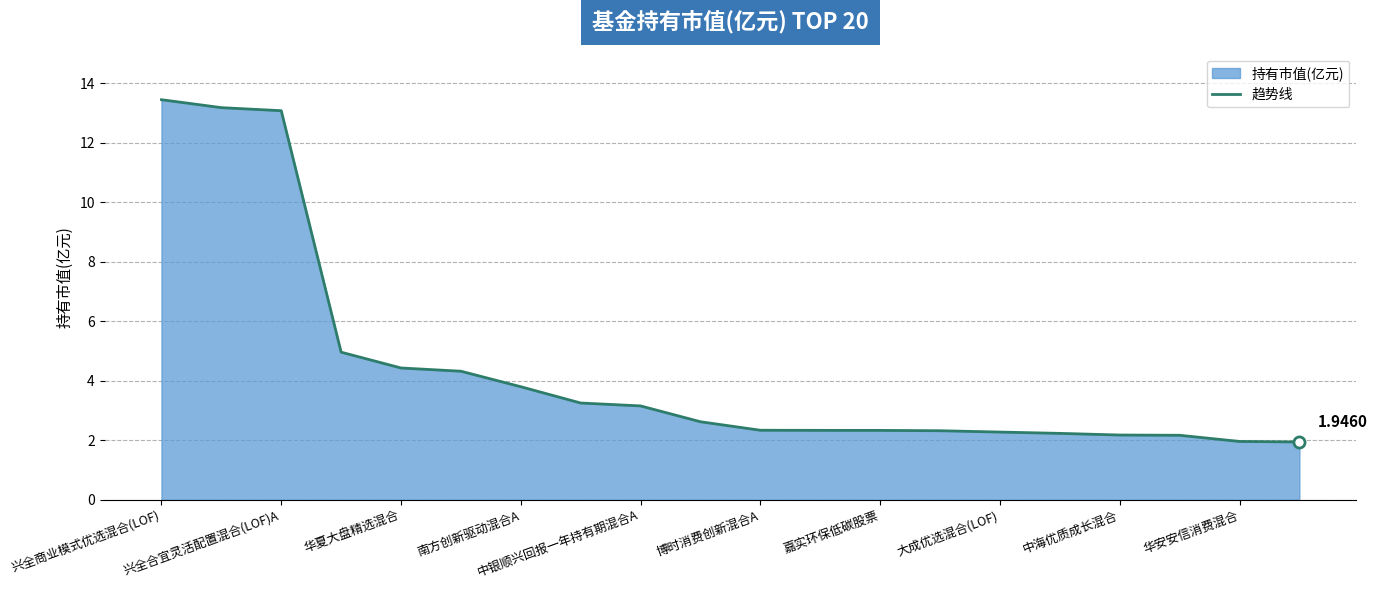

What is the change in value from 大成优选混合(LOF) to 华安安信消费混合?

-0.3